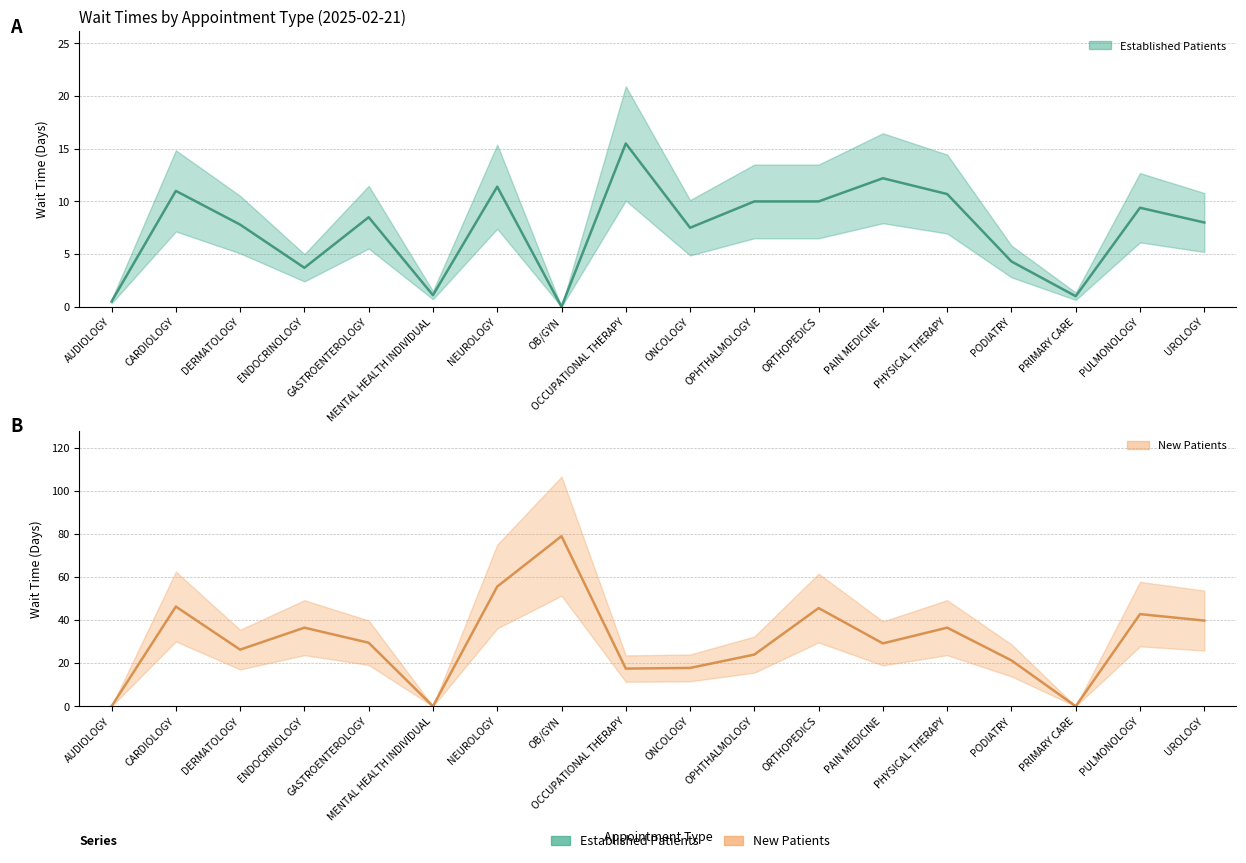

Reading left to right, list all the values displayed in this chart.

EstablishedPatients: AUDIOLOGY=0.5	CARDIOLOGY=11.0	DERMATOLOGY=7.8	ENDOCRINOLOGY=3.7	GASTROENTEROLOGY=8.5	MENTAL HEALTH INDIVIDUAL=1.1	NEUROLOGY=11.4	OB/GYN=0.0	OCCUPATIONAL THERAPY=15.5	ONCOLOGY=7.5	OPHTHALMOLOGY=10.0	ORTHOPEDICS=10.0	PAIN MEDICINE=12.2	PHYSICAL THERAPY=10.7	PODIATRY=4.3	PRIMARY CARE=1.0	PULMONOLOGY=9.4	UROLOGY=8.0
NewPatients: AUDIOLOGY=0.0	CARDIOLOGY=46.3	DERMATOLOGY=26.3	ENDOCRINOLOGY=36.5	GASTROENTEROLOGY=29.5	MENTAL HEALTH INDIVIDUAL=0.0	NEUROLOGY=55.6	OB/GYN=79.0	OCCUPATIONAL THERAPY=17.5	ONCOLOGY=17.8	OPHTHALMOLOGY=24.0	ORTHOPEDICS=45.6	PAIN MEDICINE=29.2	PHYSICAL THERAPY=36.5	PODIATRY=21.3	PRIMARY CARE=0.0	PULMONOLOGY=42.8	UROLOGY=39.8